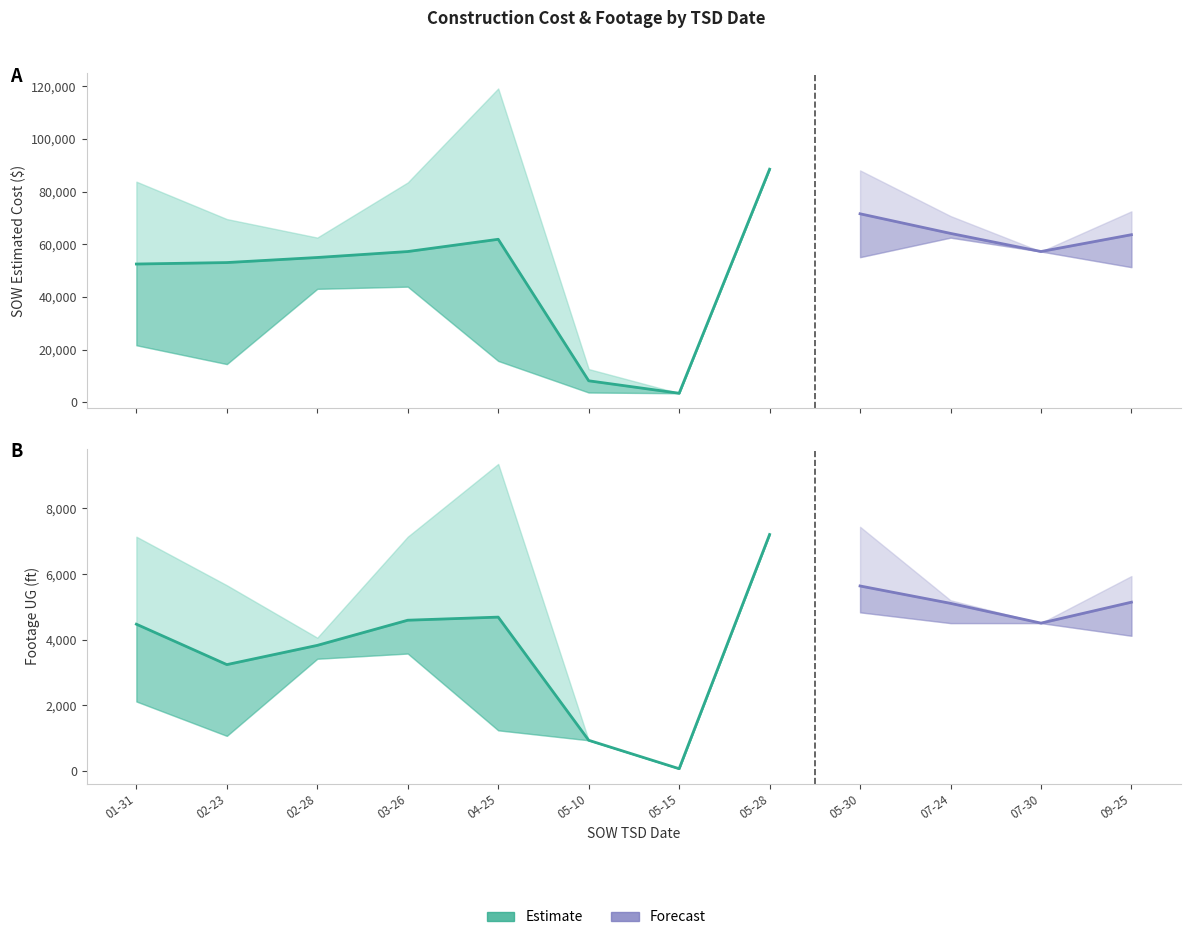

What is the average value of the Footage UG Mean series?

4121.4